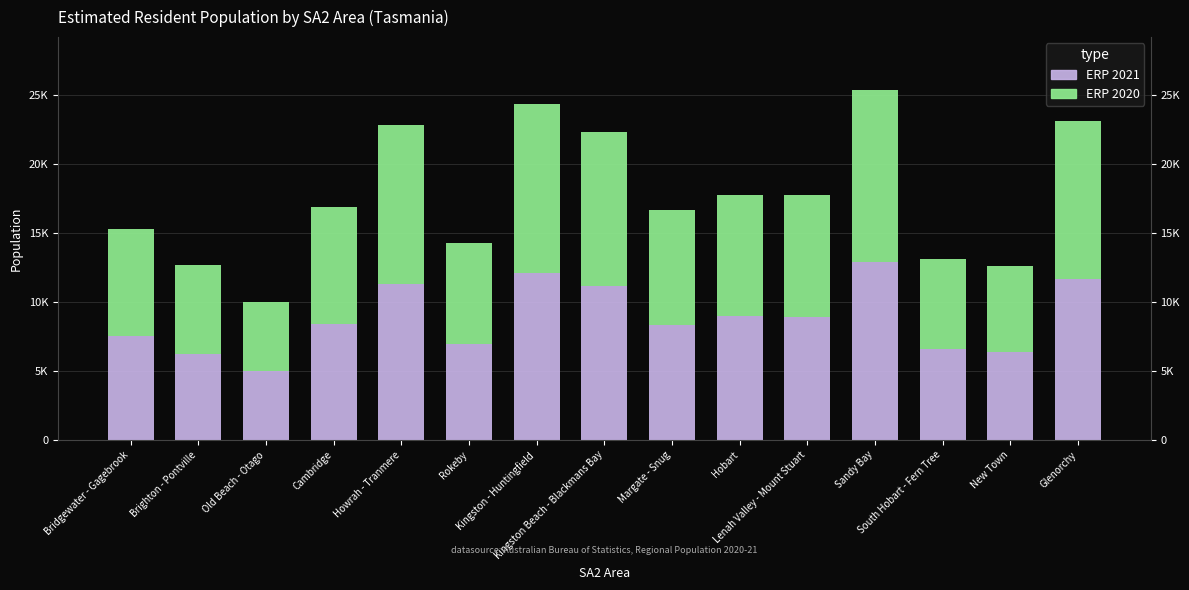

Is it true that ERP 2021 equals 12624 at Cambridge?

False